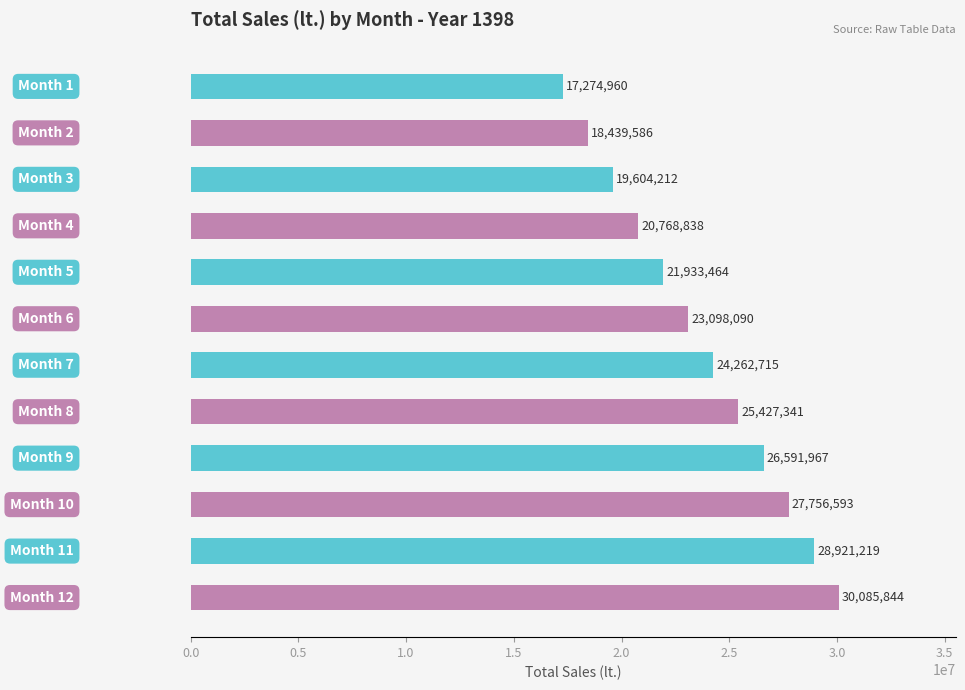

What is the minimum value shown in the chart?

17274960